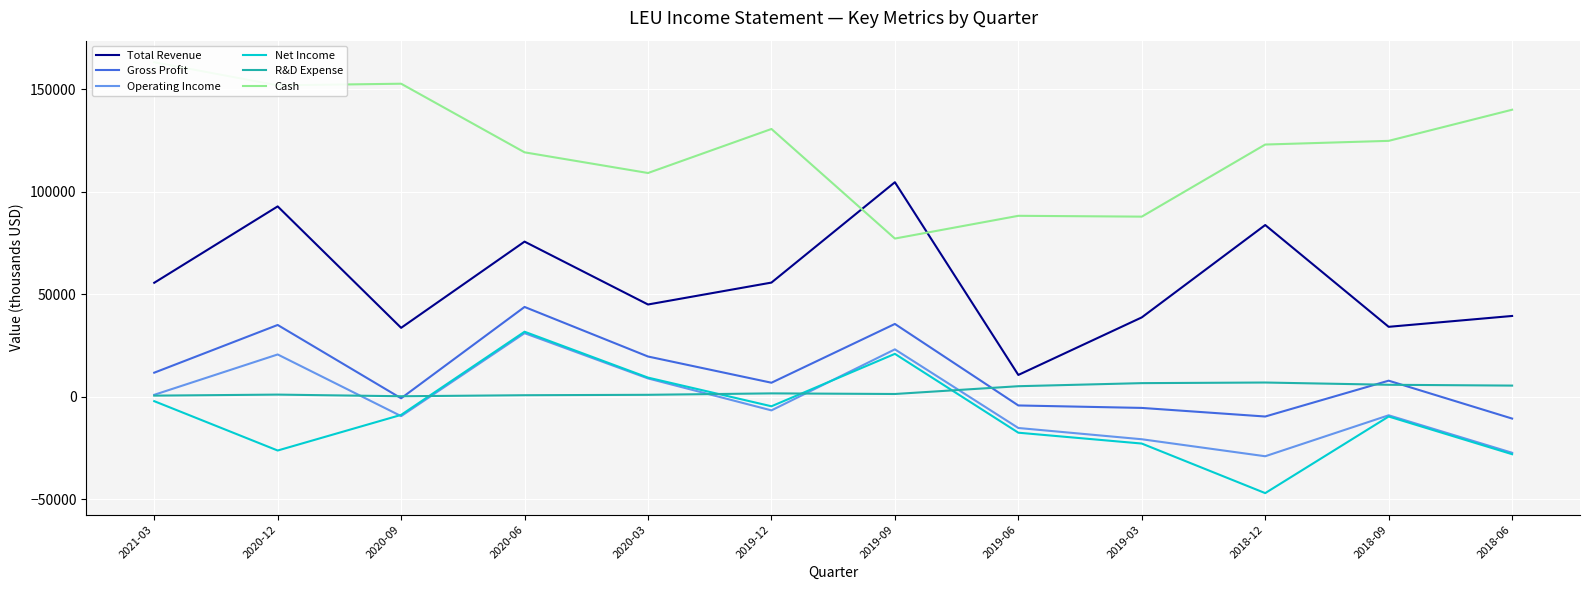

The Net Income series shows 33779 at 2019-09. True or false?

False